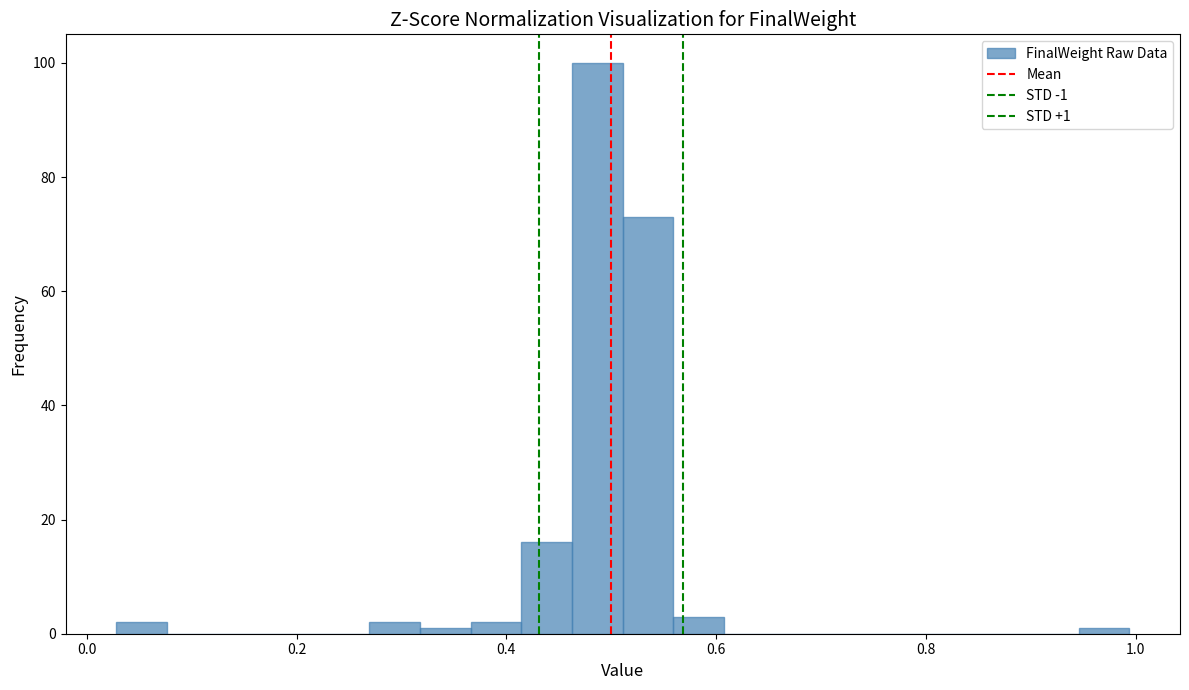

Read against the x-axis, roughly where is the centre of the tallest bar?

0.48